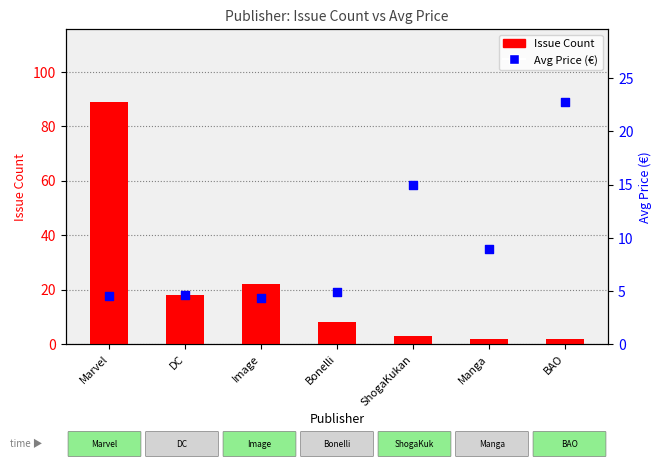

Which series has the largest Y range (max minus min)?

Issue Count